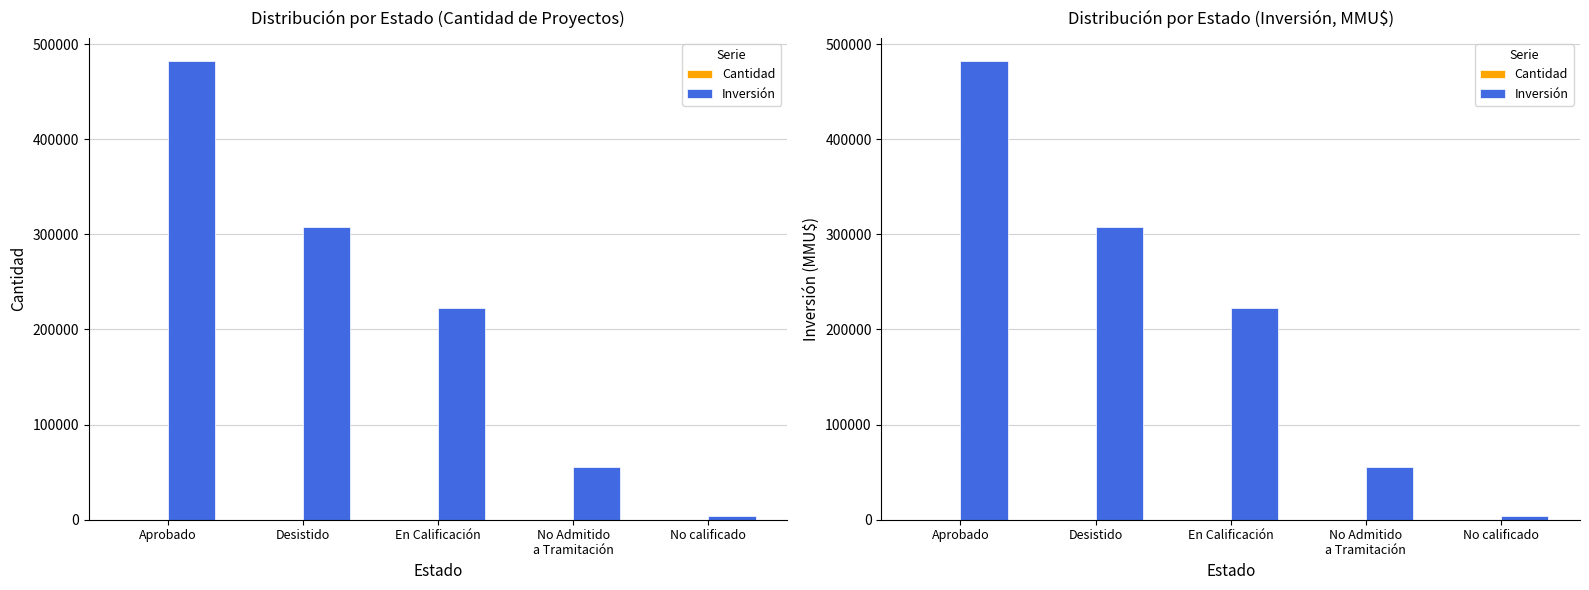

What position from the left is No Admitido
a Tramitación?

4